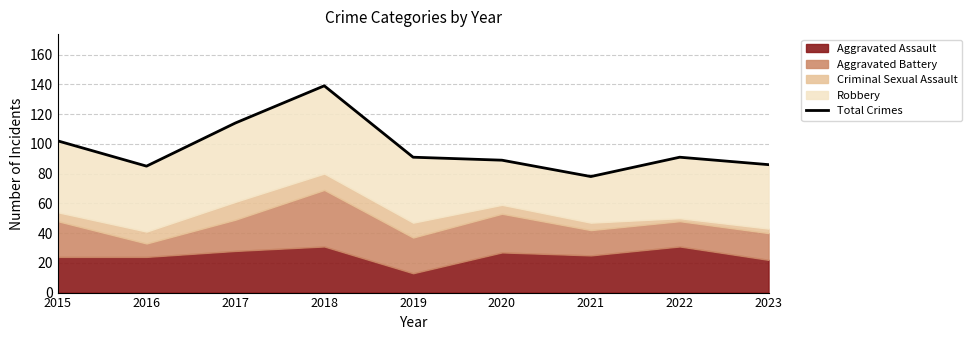

What is the value of the 9th point from the left?

86